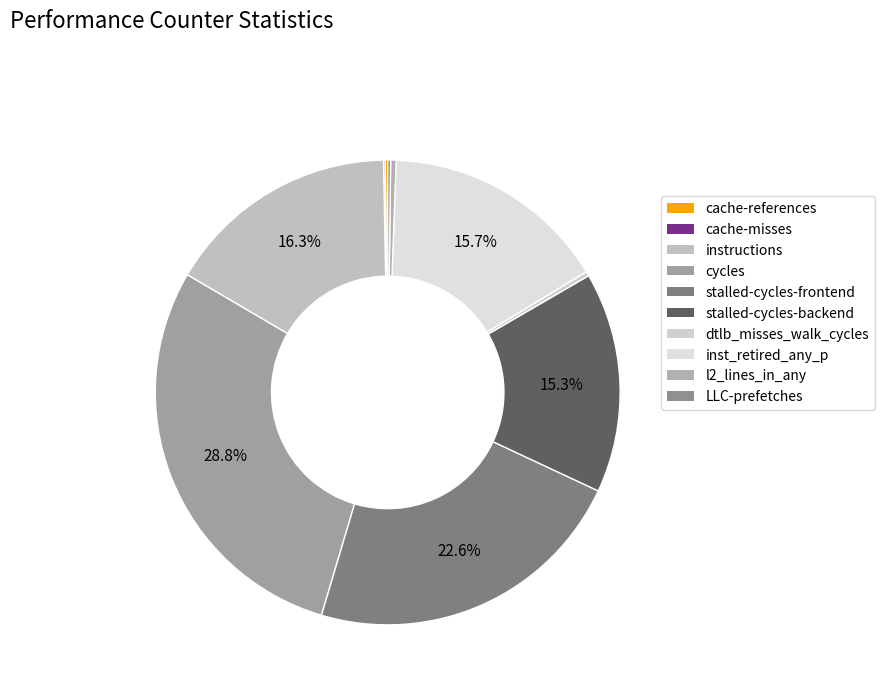

Is there a majority slice in this chart?

No